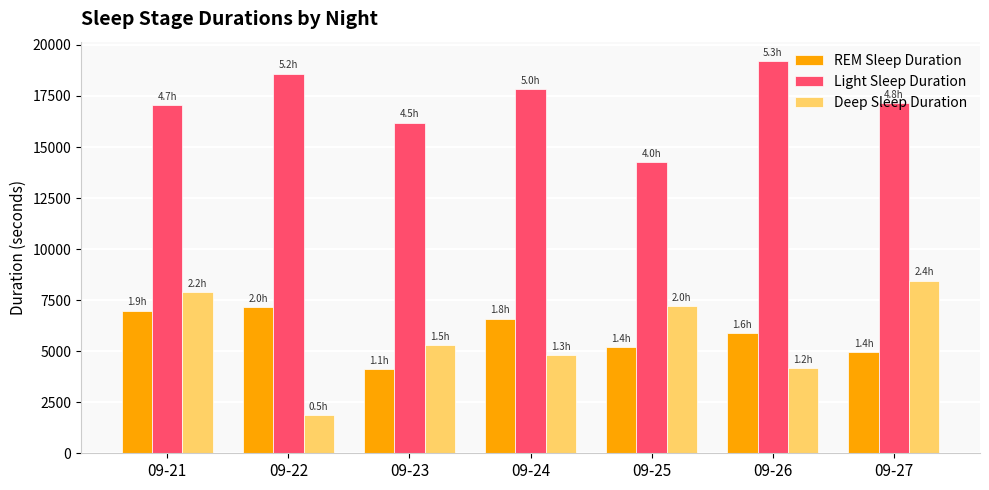

How many data points in Deep Sleep Duration are less than 5280?

3